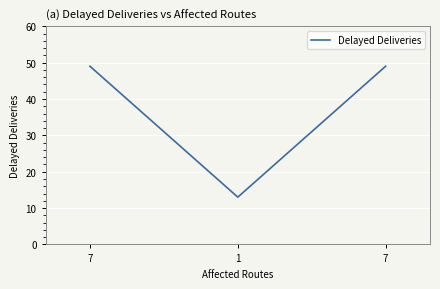

At which category does the chart reach its minimum across all series?

1